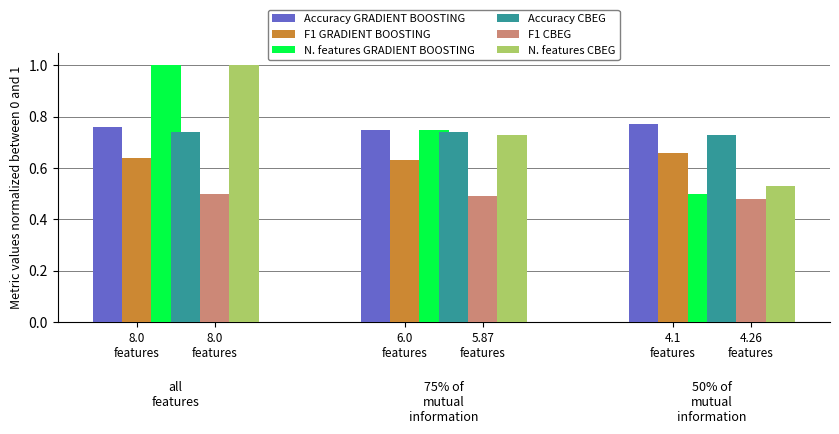

What is the sum of the F1 CBEG values at 8.0
features and 6.0
features?

1.0